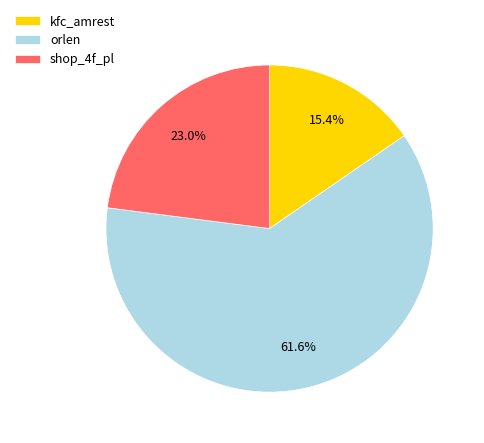

To the nearest percent, what is the average slice percentage?

33%